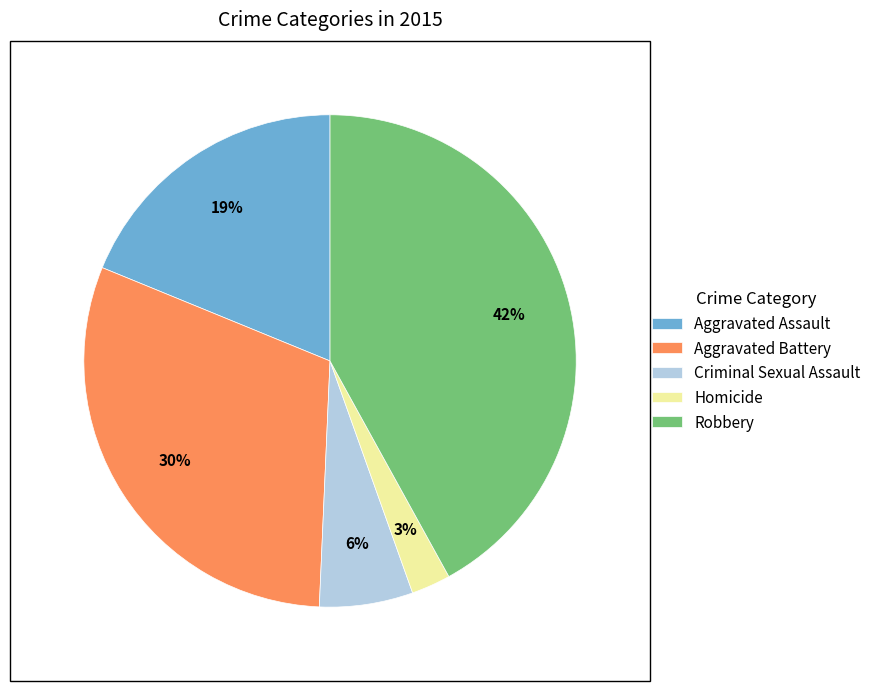

Which category has the biggest portion of the pie?

Robbery